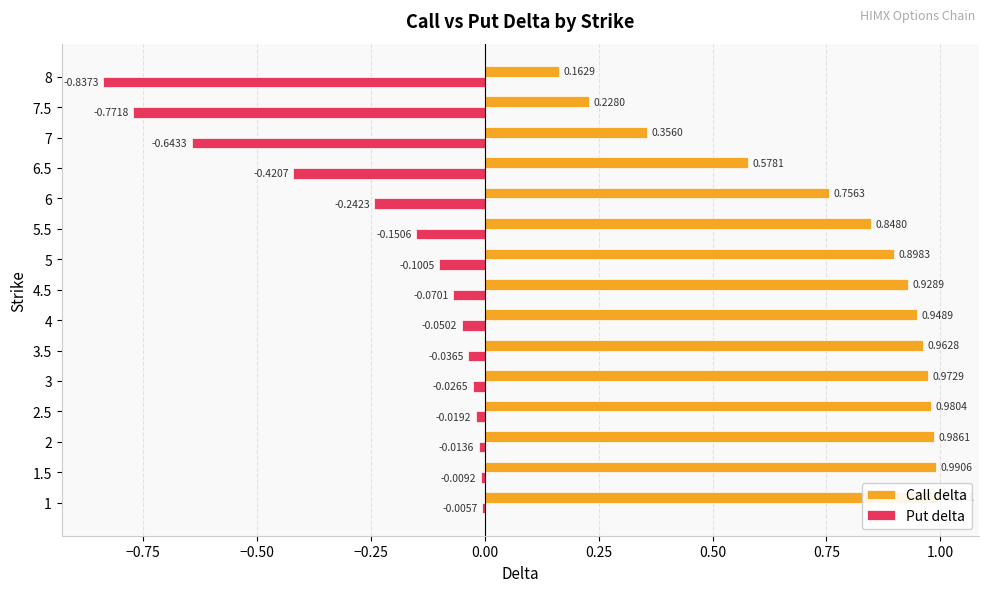

Reading right to left, transcribe all the data shown in this chart.

Call delta: 0.2	0.2	0.4	0.6	0.8	0.8	0.9	0.9	0.9	1.0	1.0	1.0	1.0	1.0	1.0
Put delta: -0.8	-0.8	-0.6	-0.4	-0.2	-0.2	-0.1	-0.1	-0.1	-0.0	-0.0	-0.0	-0.0	-0.0	-0.0